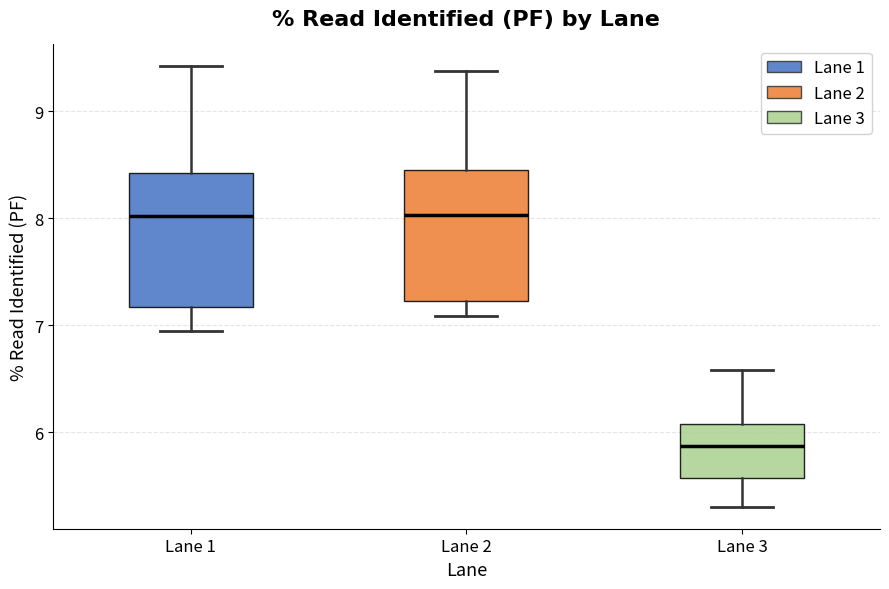

Reading left to right, transcribe this box plot: for each box, give where its median line is, the range the box spans, and where its two whiskers end, as read against the y-axis. The values are not printed on the chart, so give them approximately, as read against the axis.

Lane 1: median 8.0, box 7.2 to 8.4, whiskers 6.9 to 9.4
Lane 2: median 8.0, box 7.2 to 8.5, whiskers 7.1 to 9.4
Lane 3: median 5.9, box 5.6 to 6.1, whiskers 5.3 to 6.6